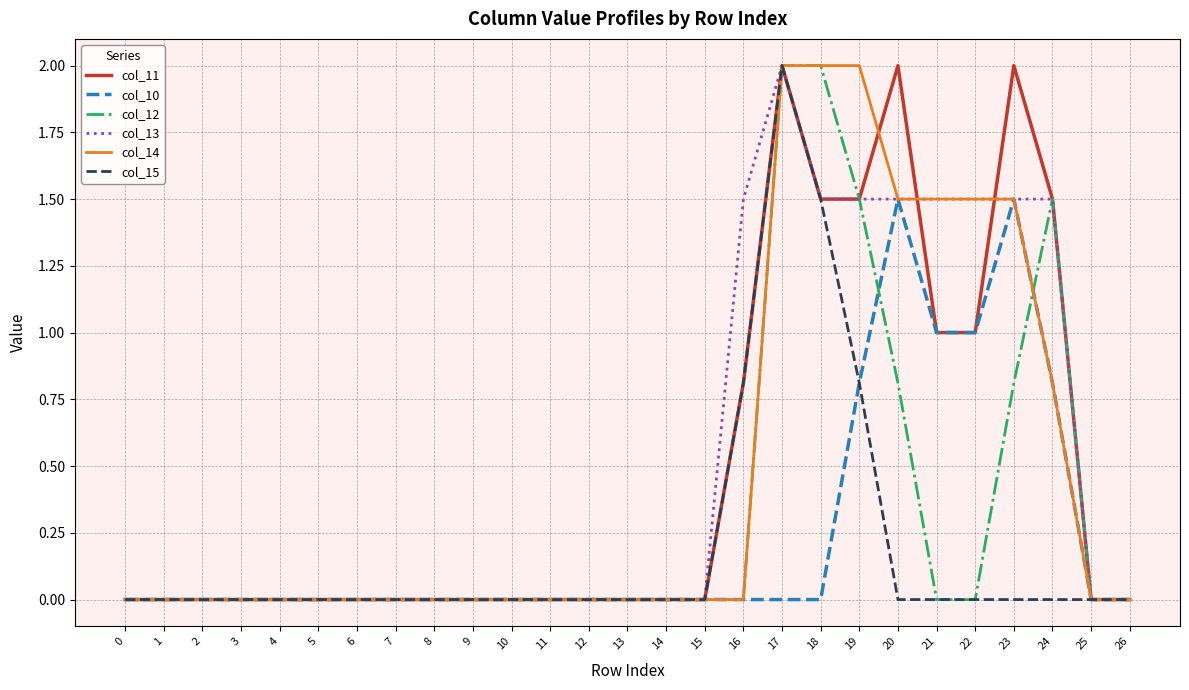

How many distinct data groups are displayed?

6